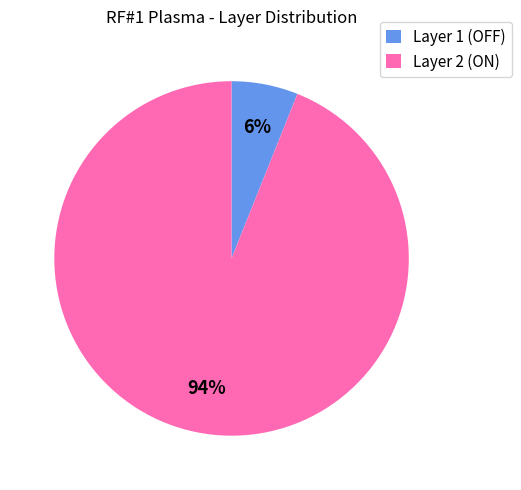

How many segments does this pie chart have?

2